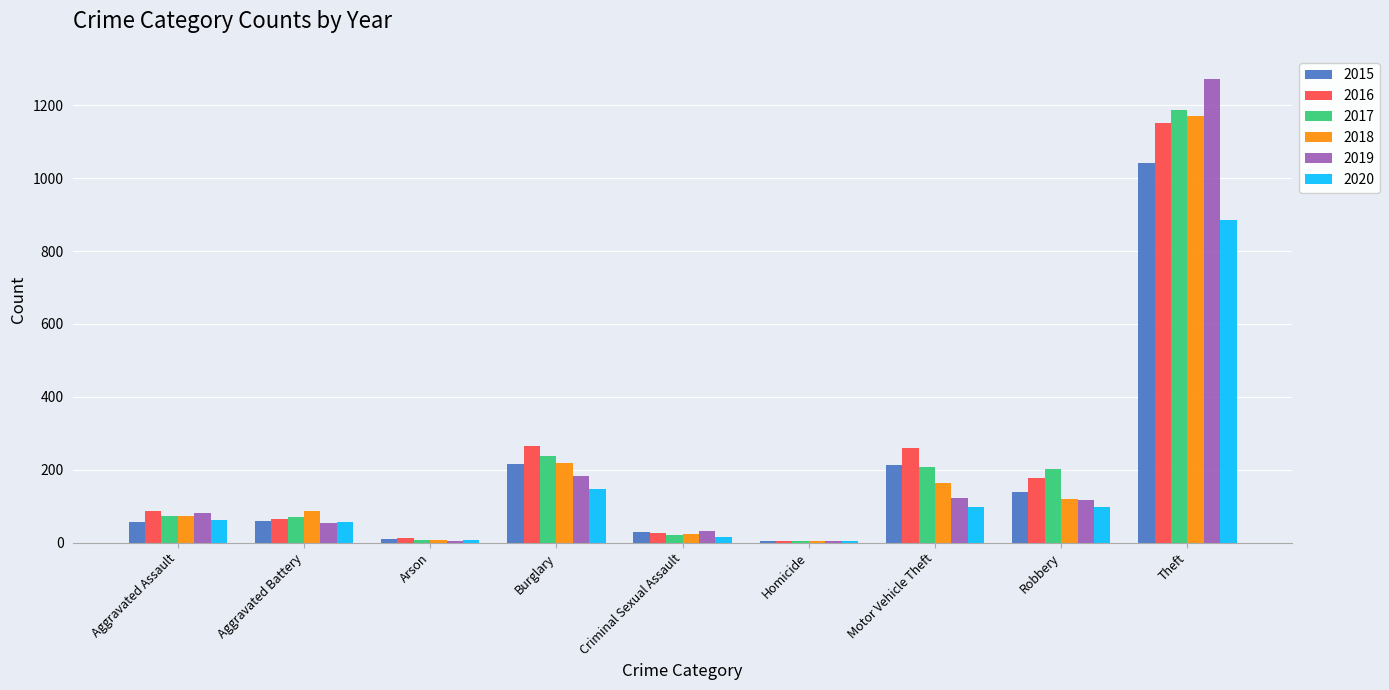

Between Motor Vehicle Theft and Robbery, which series saw the biggest shift?

2016